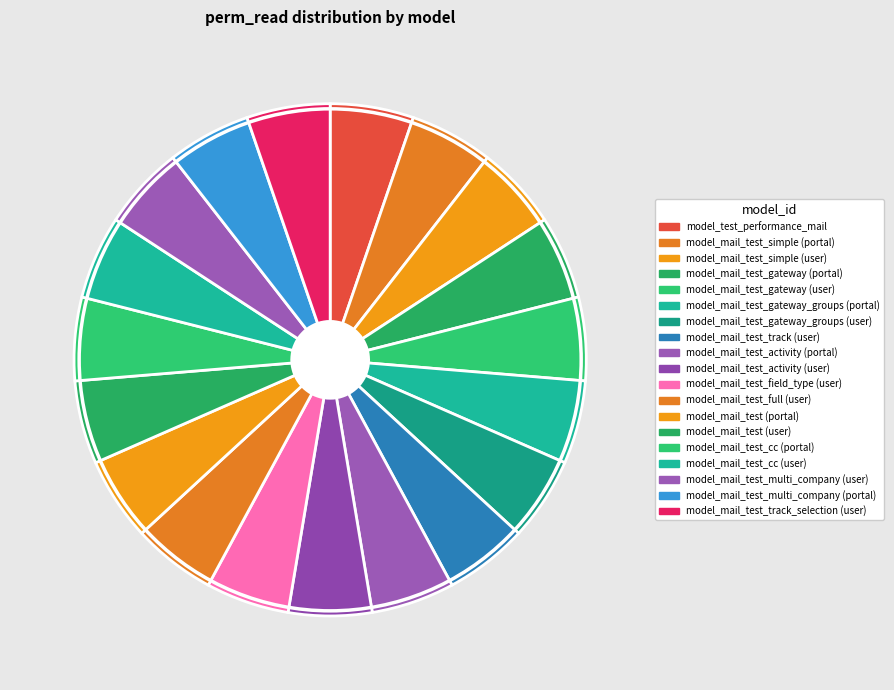

Count the number of slices in the pie.

19